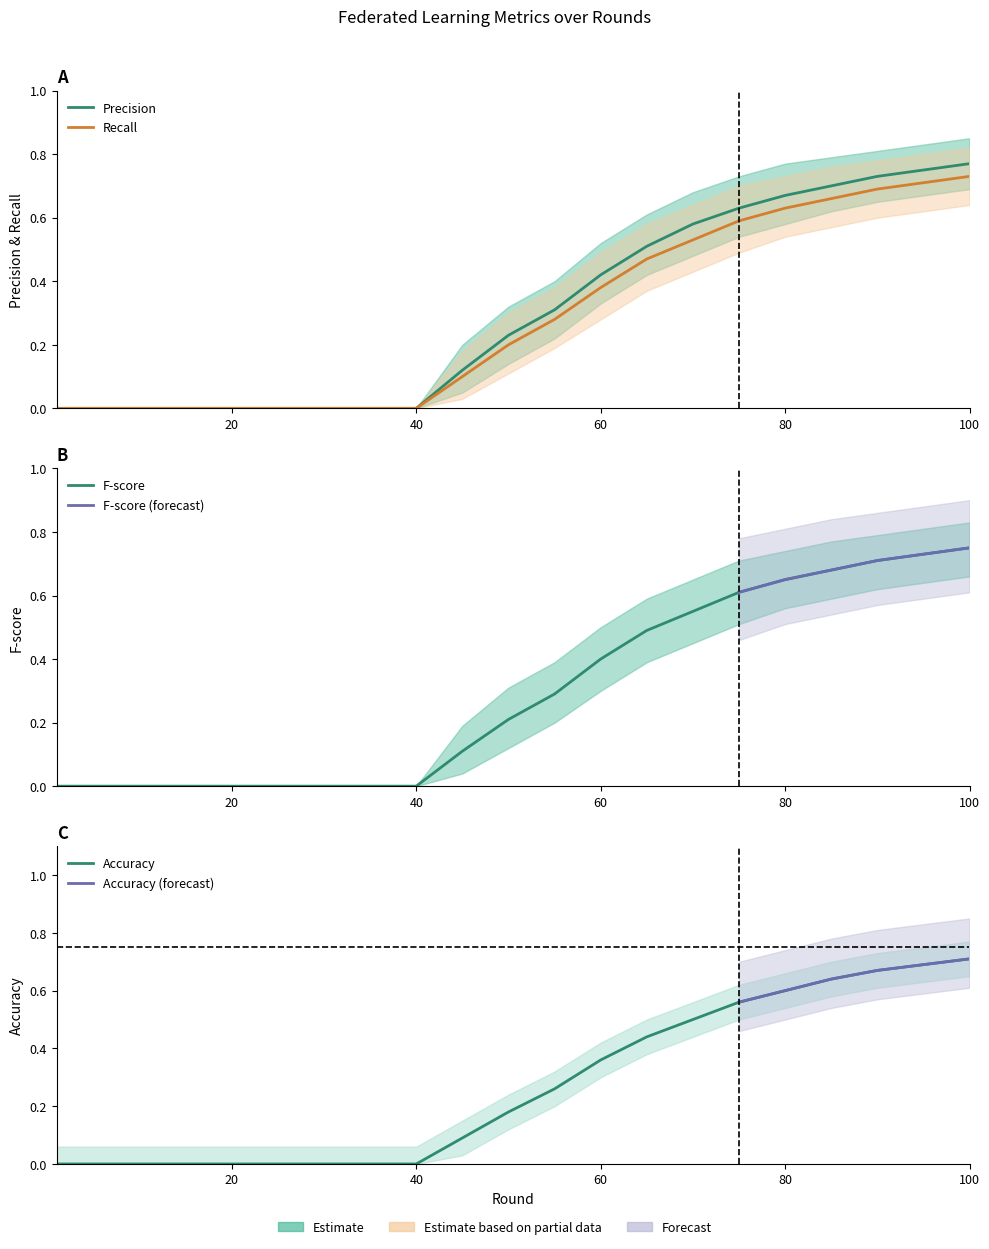

What is the sum of all F-score values?

6.2